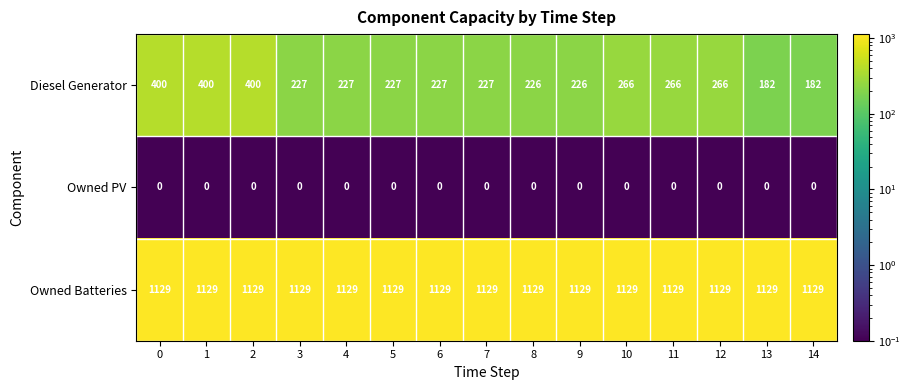

What is the maximum value shown in the chart?

1129